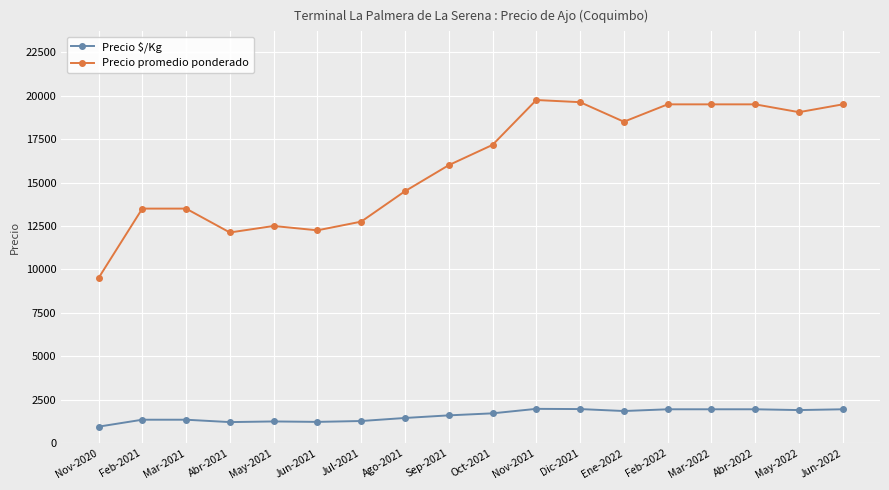

How many data points does each series have?

18